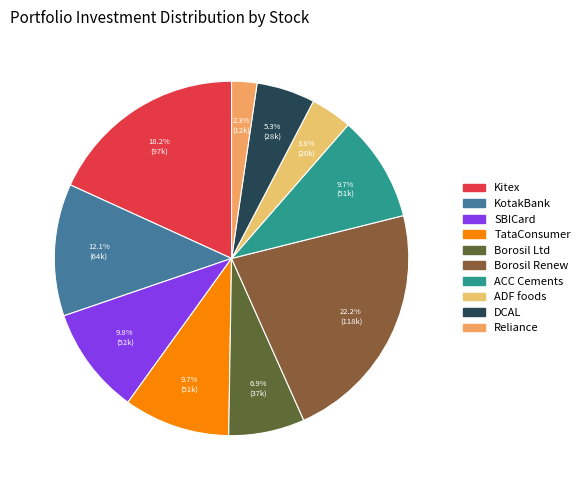

Is there any slice that represents more than half of the pie?

No